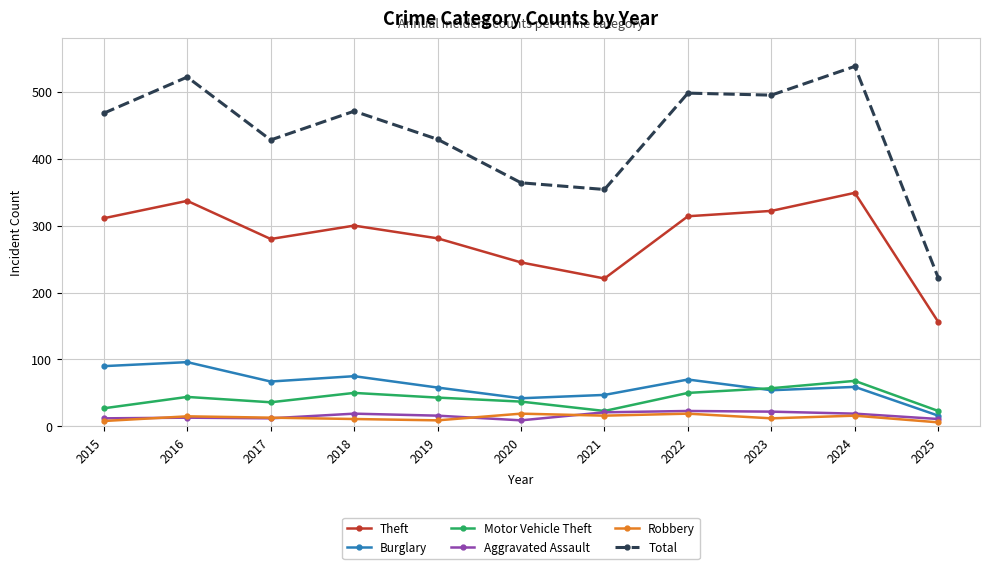

How many lines are shown in the chart?

6